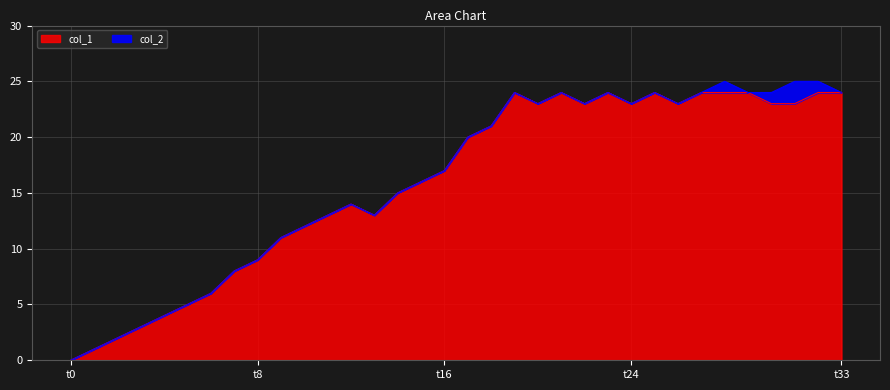

Which category has the lowest value in the col_1 series?

t0